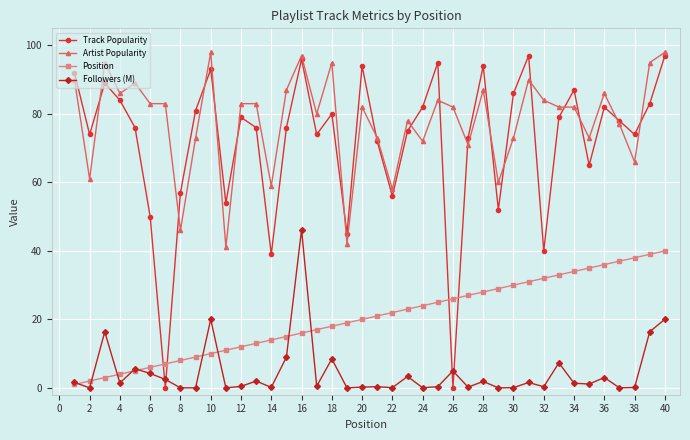

How many distinct data groups are displayed?

4